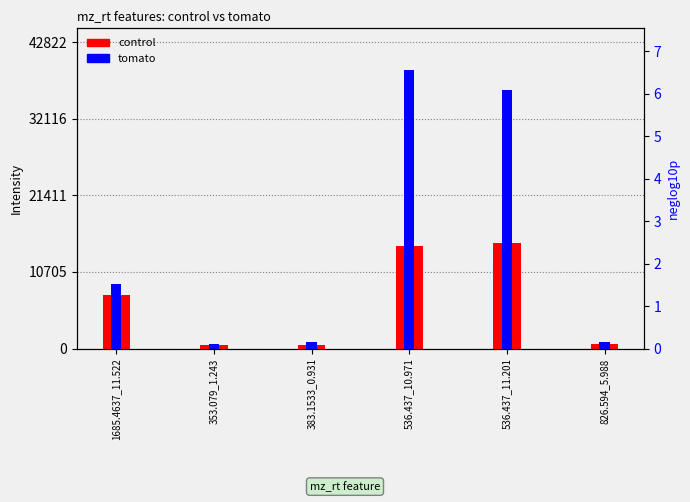

What is the sum of the tomato values at 536.437_11.201 and 536.437_10.971?

75022.5